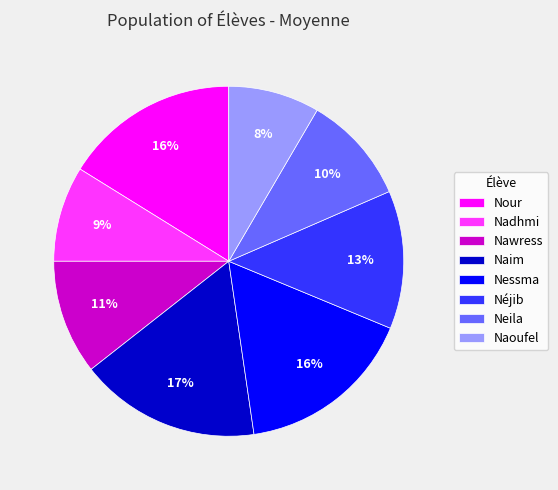

Approximately how many times larger is the value at Néjib compared to Neila?

1.3